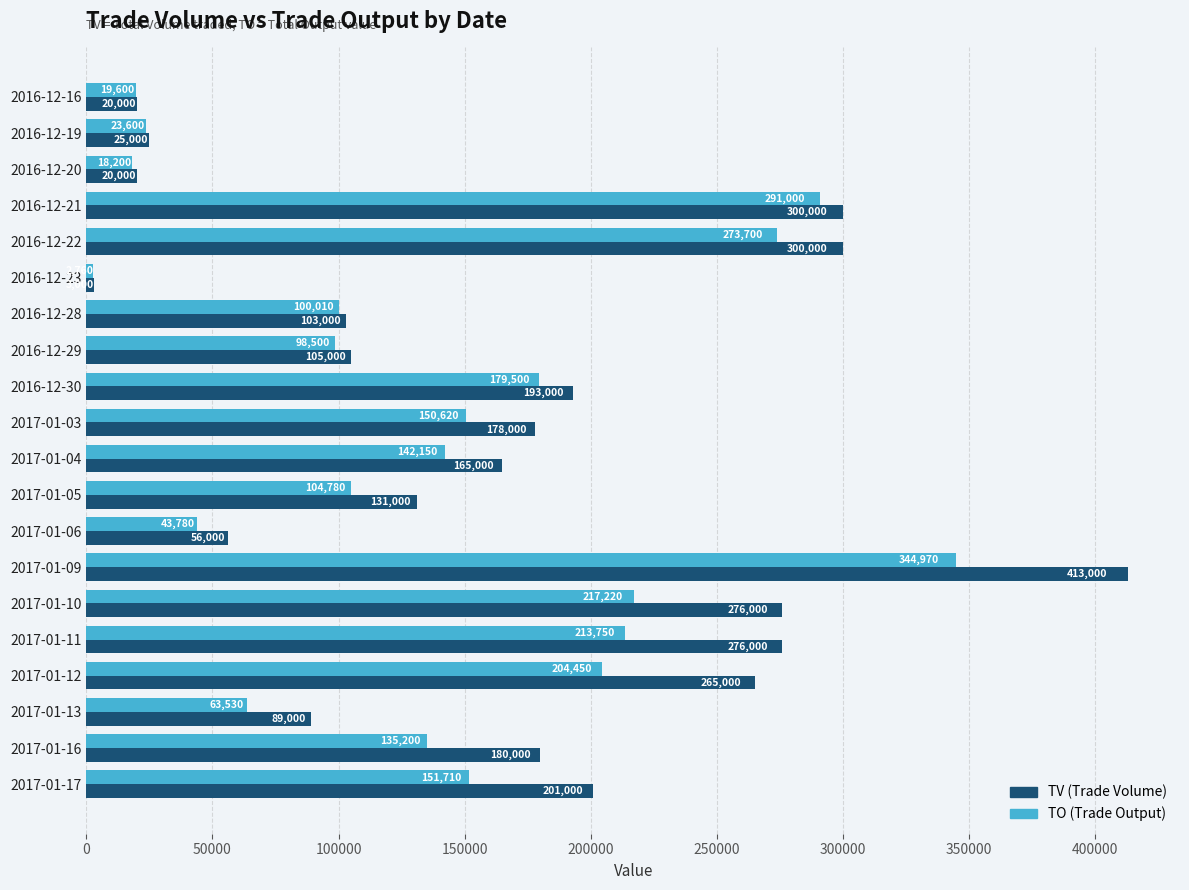

Rank the series by their maximum value, from highest to lowest.

TV (Trade Volume), TO (Trade Output)